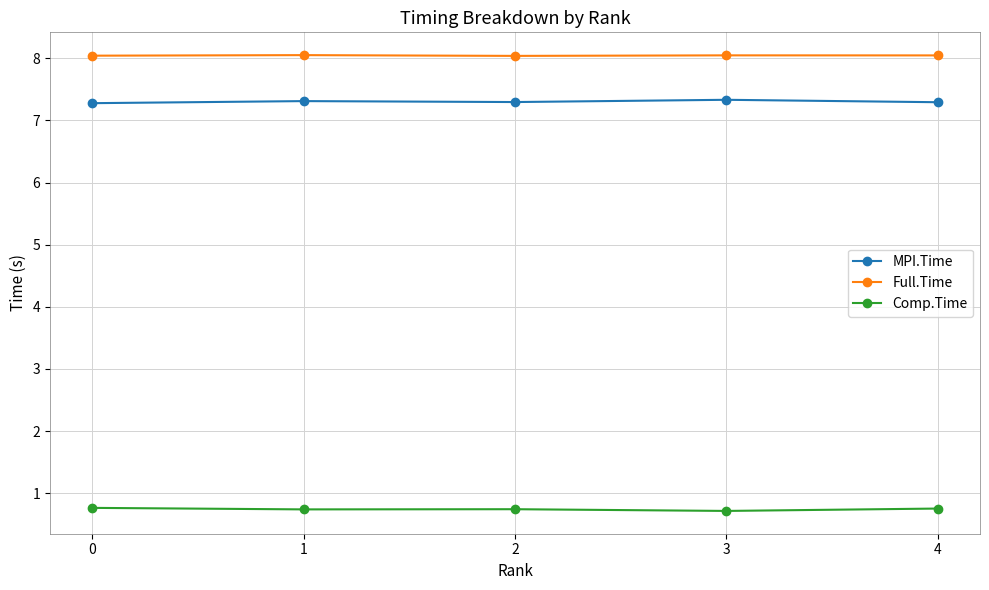

How many lines are shown in the chart?

3